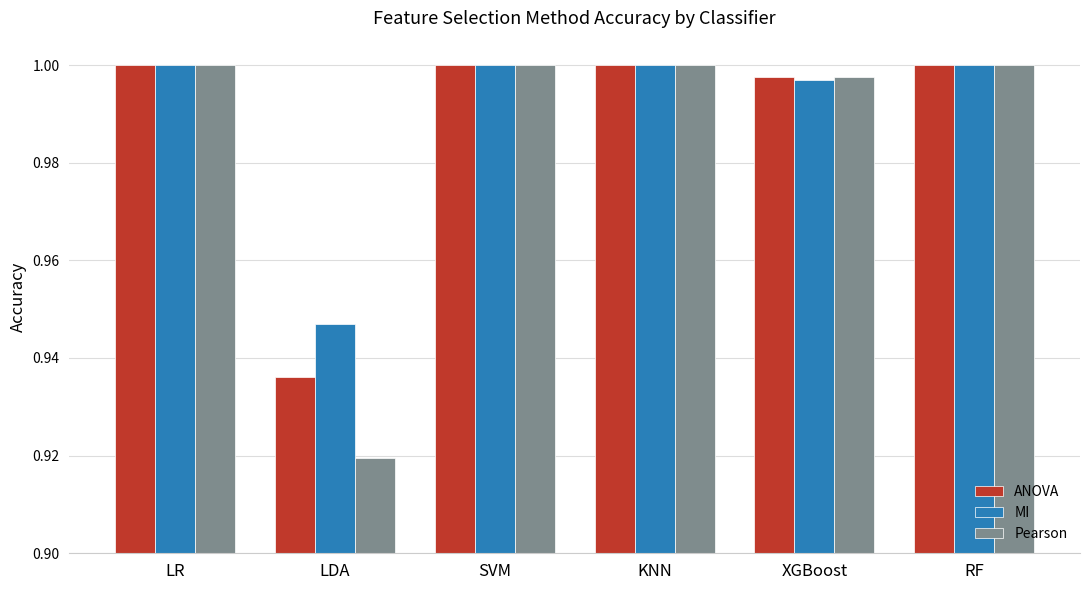

Is the value of MI at LR greater than the value of ANOVA at XGBoost?

Yes